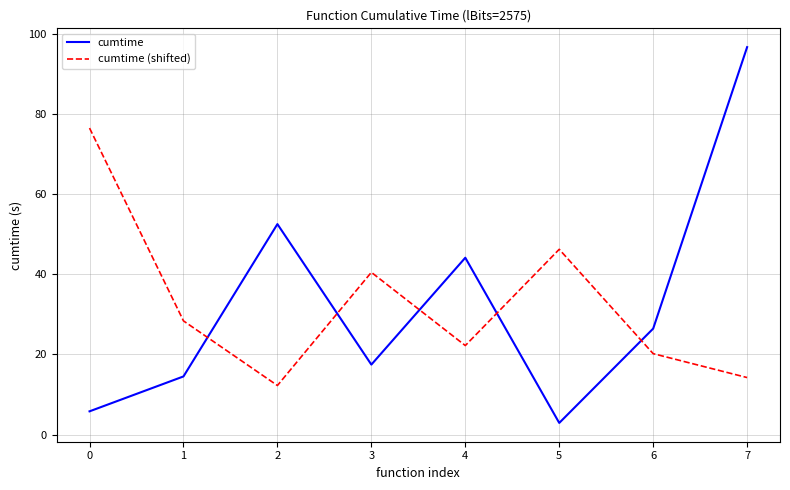

Is the value of cumtime at 1 greater than the value of cumtime (shifted) at 6?

No